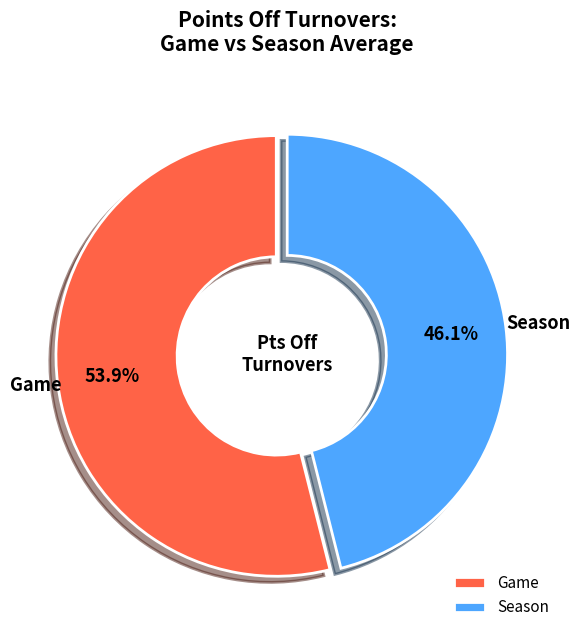

Is it true that Game is 42% of the pie?

False